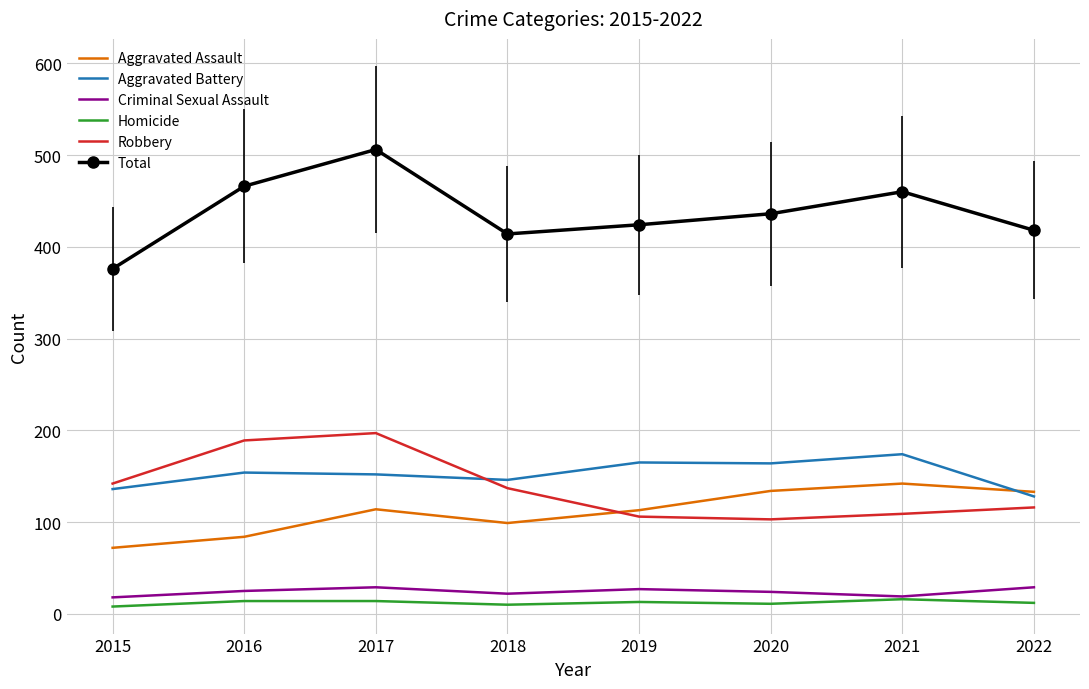

What is the smallest value displayed?

8